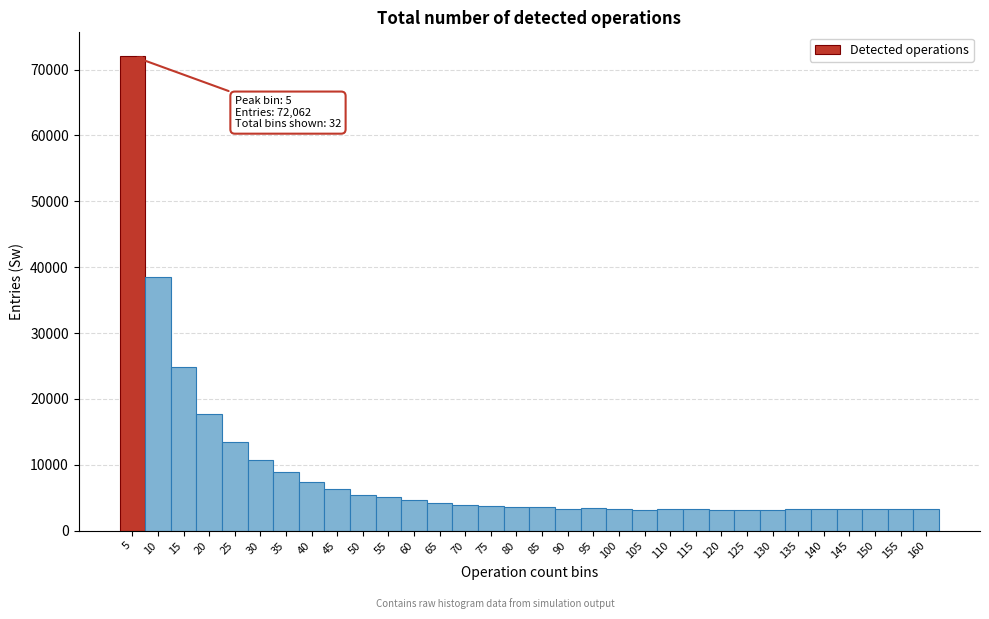

What is the minimum value shown in the chart?

3132